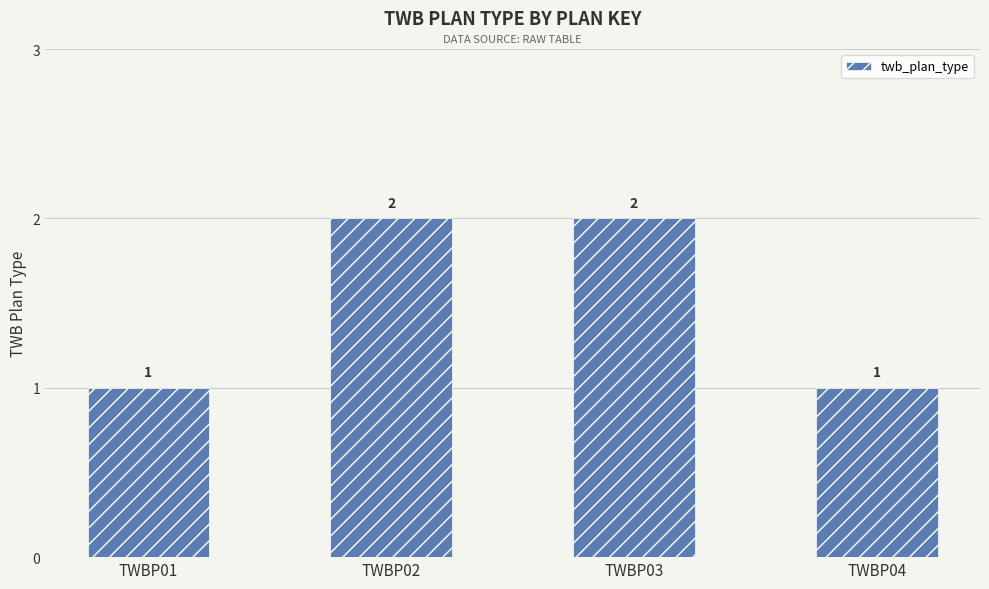

What is the difference between the maximum and minimum values?

1